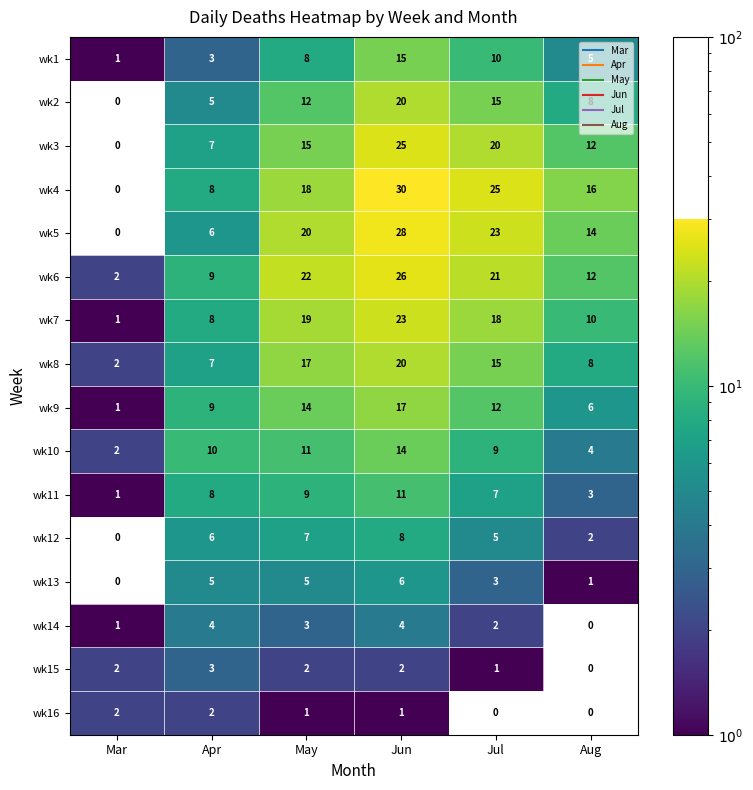

What is the sum of all wk5 values?

91